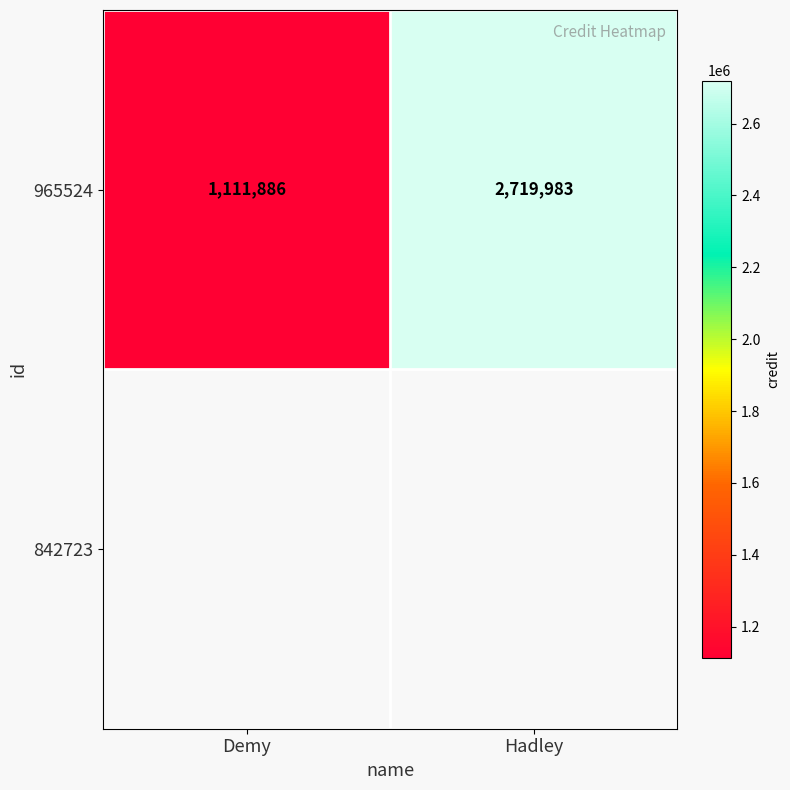

Between Hadley and Demy, which is larger?

Hadley